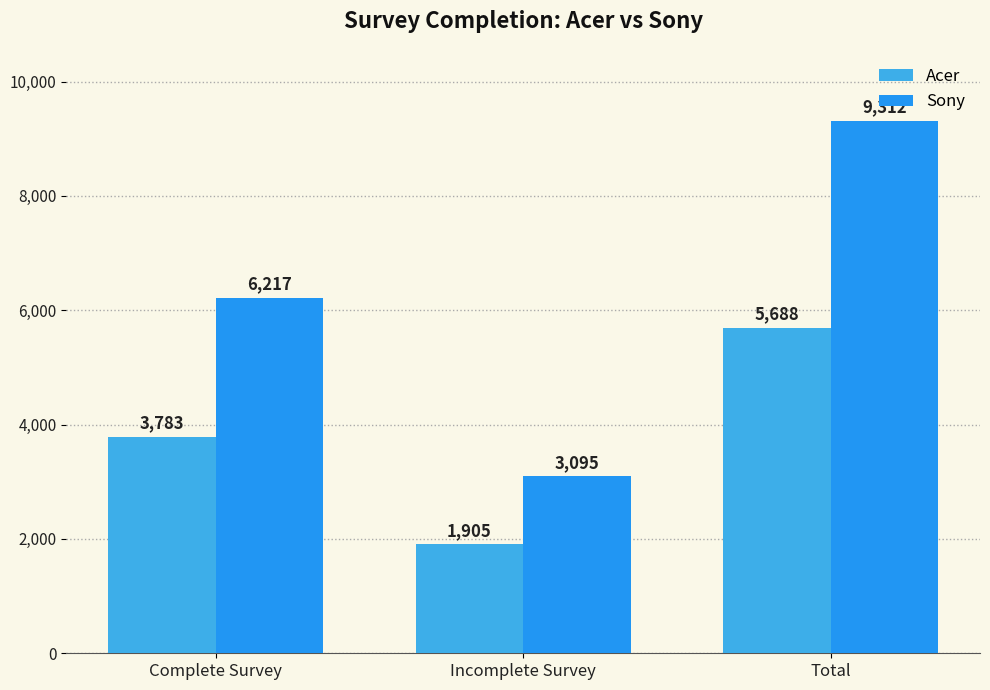

Which series has the widest spread of values?

Sony